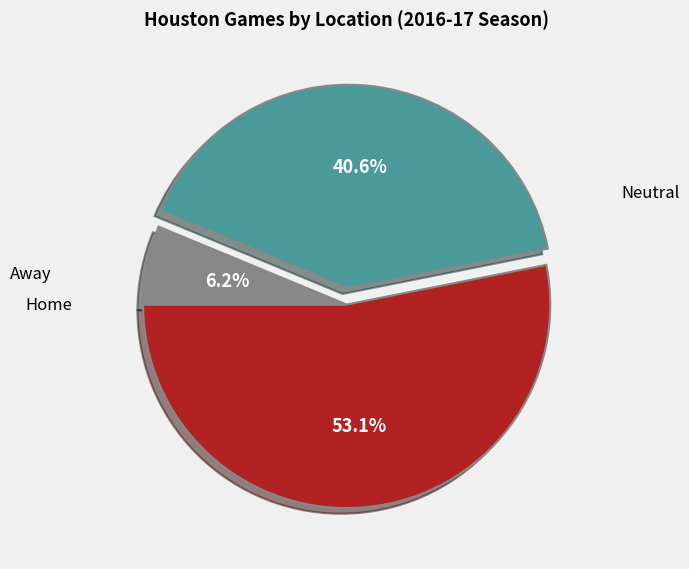

Rank the categories by value from lowest to highest.

Neutral, Away, Home